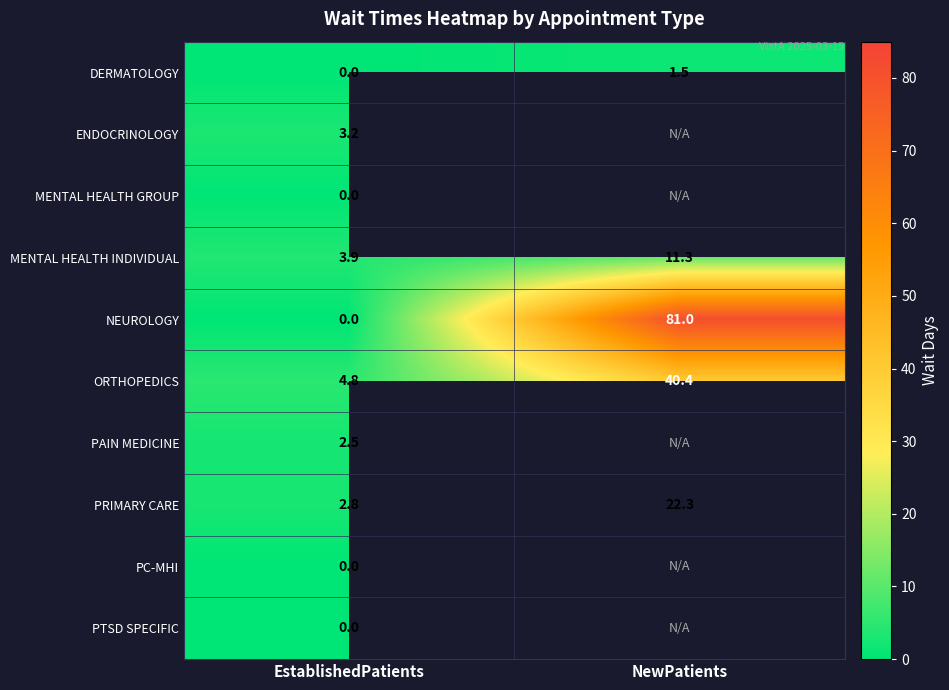

How many data points in MENTAL HEALTH INDIVIDUAL are less than 11?

1